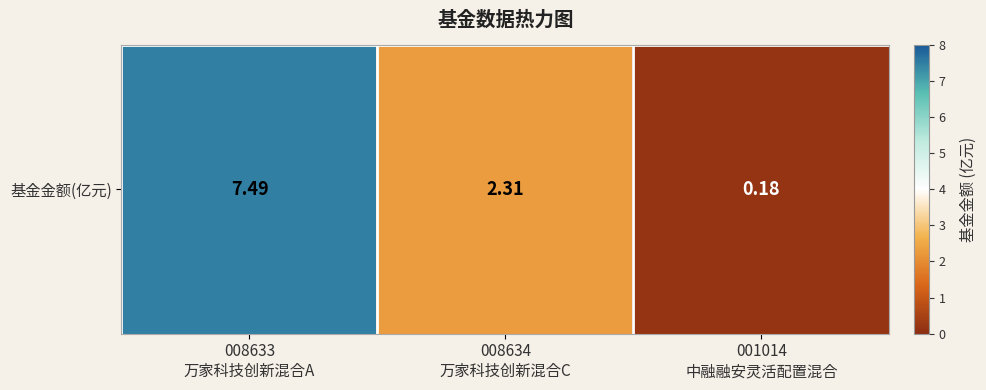

Rank the categories by value from lowest to highest.

001014
中融融安灵活配置混合, 008634
万家科技创新混合C, 008633
万家科技创新混合A